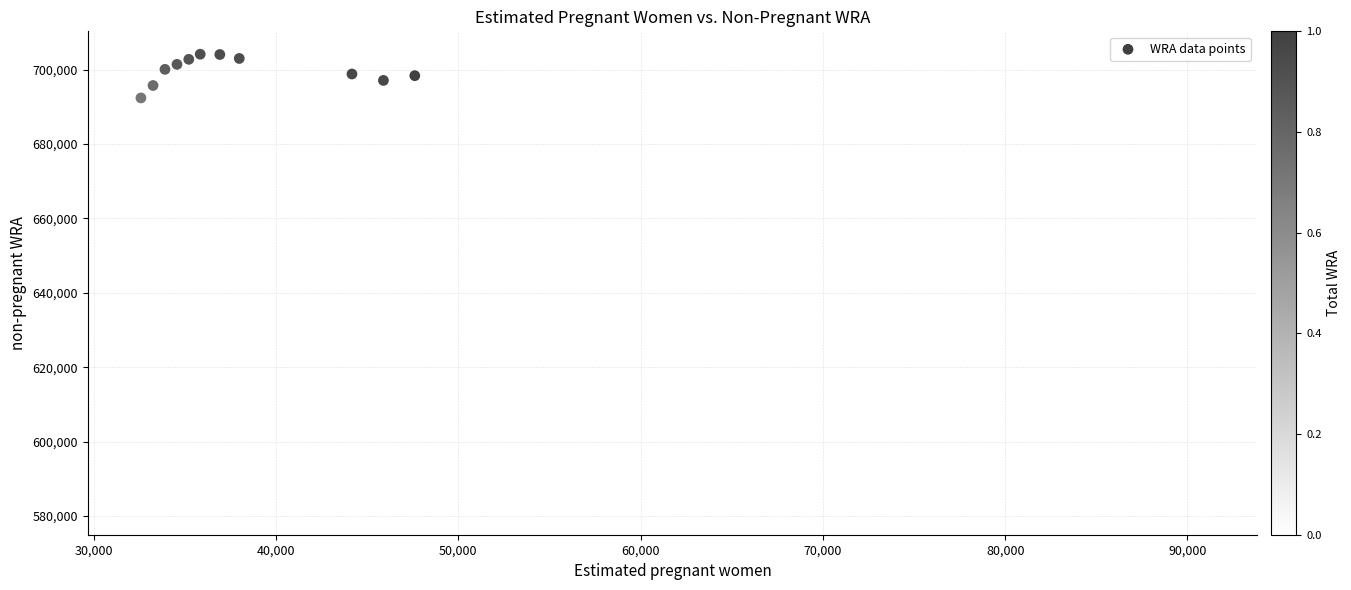

What Y value in the scatter plot is closest to 642619?

692399.4